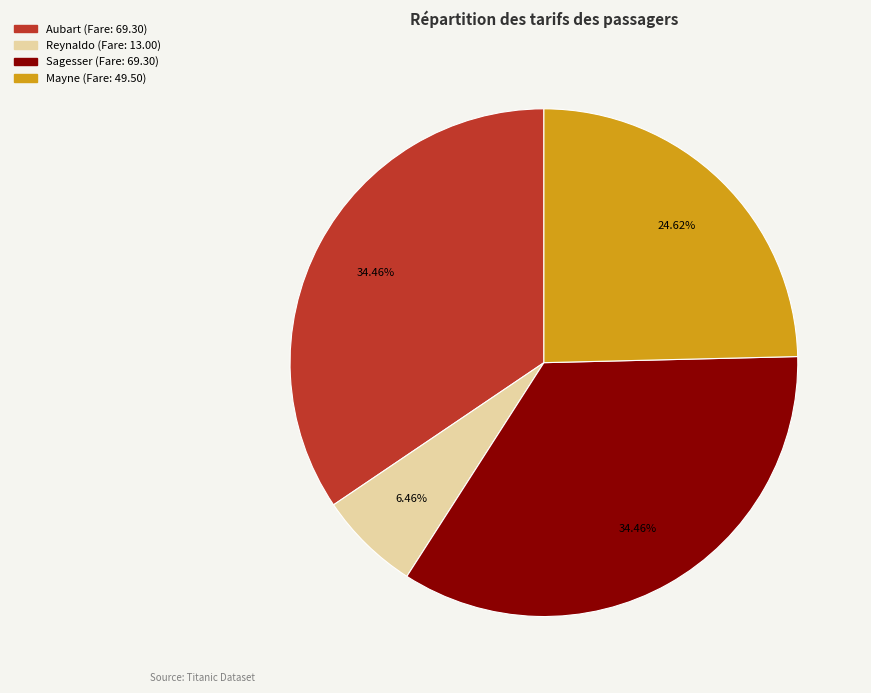

Count the number of slices in the pie.

4